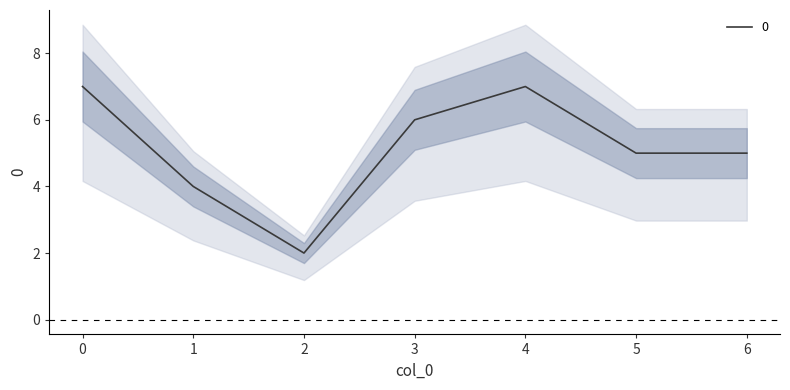

Approximately how many times larger is the value at 3 compared to 6?

1.2